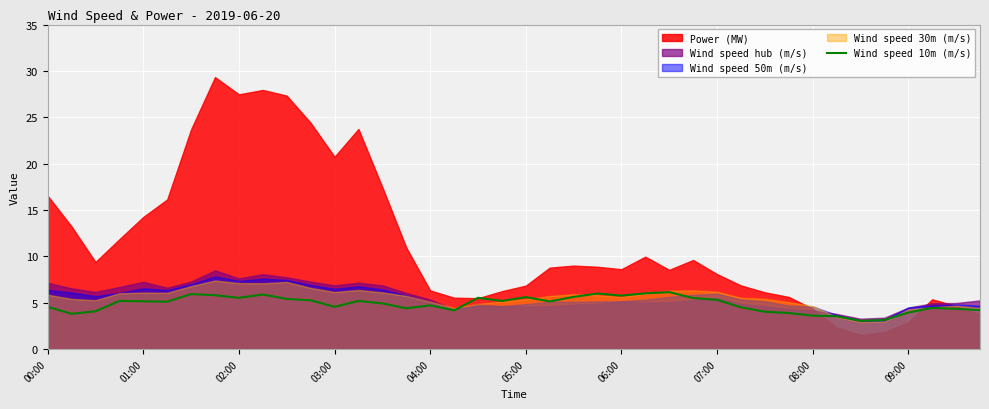

What is the highest value of the Wind speed 10m (m/s) series?

6.1